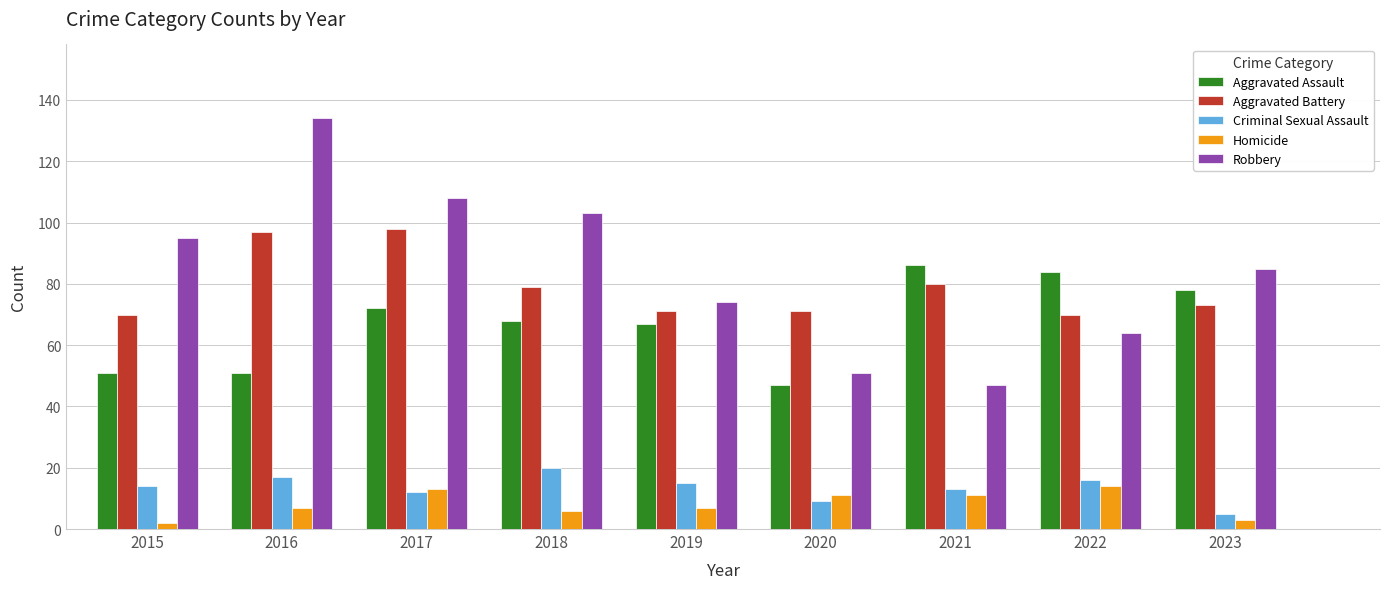

Reading left to right, list all the values displayed in this chart.

Aggravated Assault: 2015=51	2016=51	2017=72	2018=68	2019=67	2020=47	2021=86	2022=84	2023=78
Aggravated Battery: 2015=70	2016=97	2017=98	2018=79	2019=71	2020=71	2021=80	2022=70	2023=73
Criminal Sexual Assault: 2015=14	2016=17	2017=12	2018=20	2019=15	2020=9	2021=13	2022=16	2023=5
Homicide: 2015=2	2016=7	2017=13	2018=6	2019=7	2020=11	2021=11	2022=14	2023=3
Robbery: 2015=95	2016=134	2017=108	2018=103	2019=74	2020=51	2021=47	2022=64	2023=85